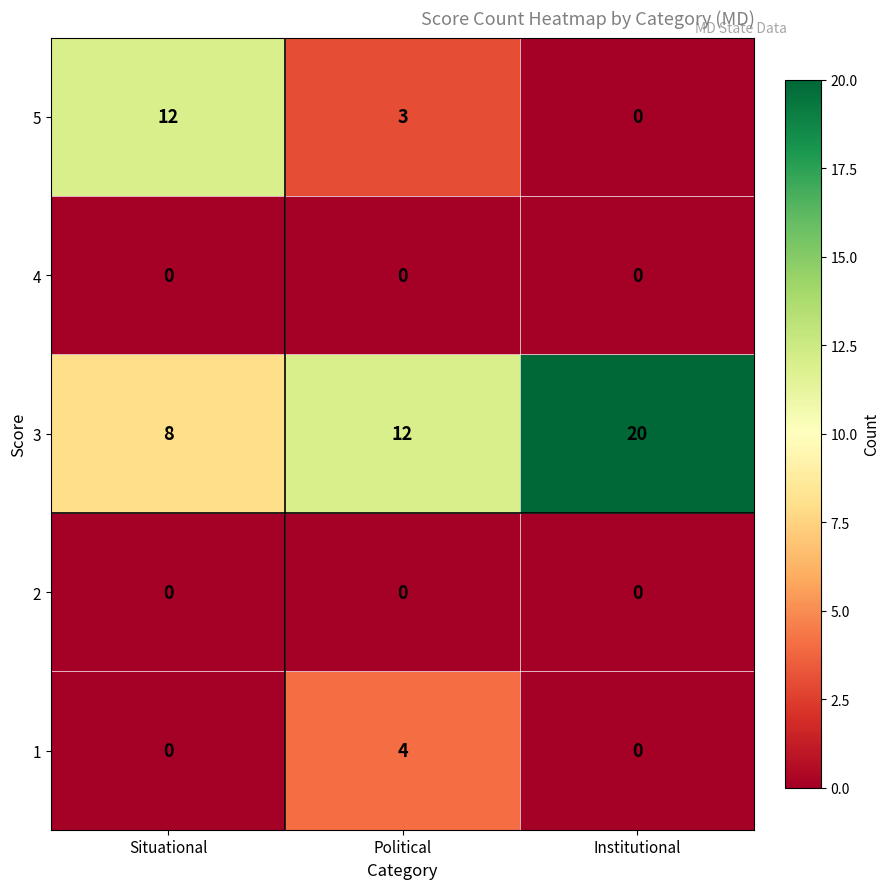

What is the approximate value of 3 at Political?

12